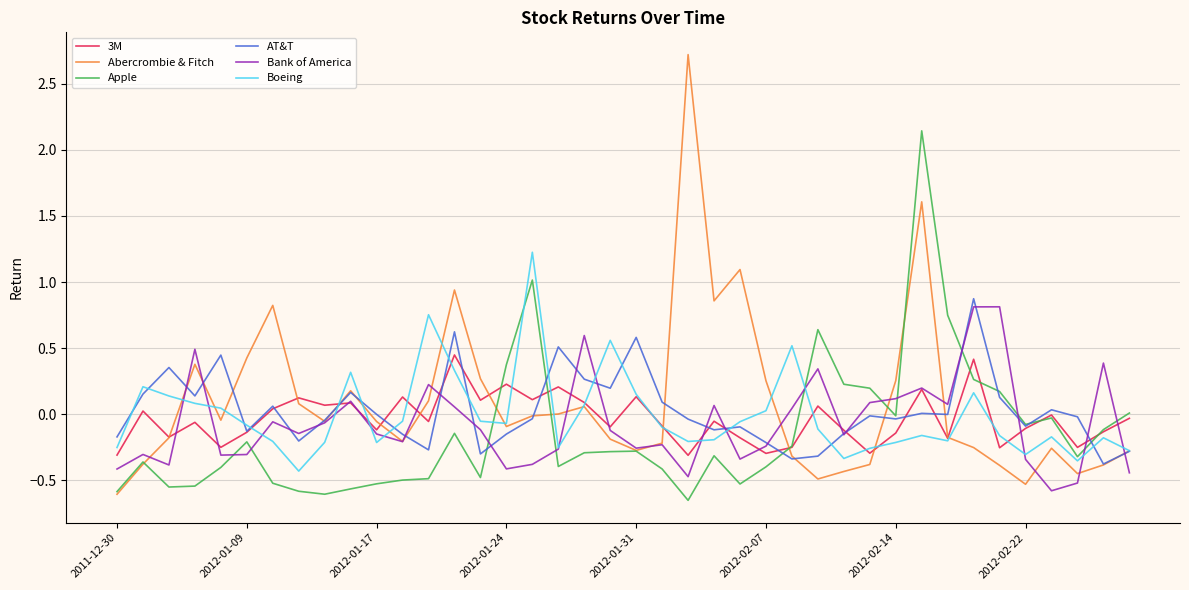

Which series has the largest range (max minus min)?

Abercrombie & Fitch